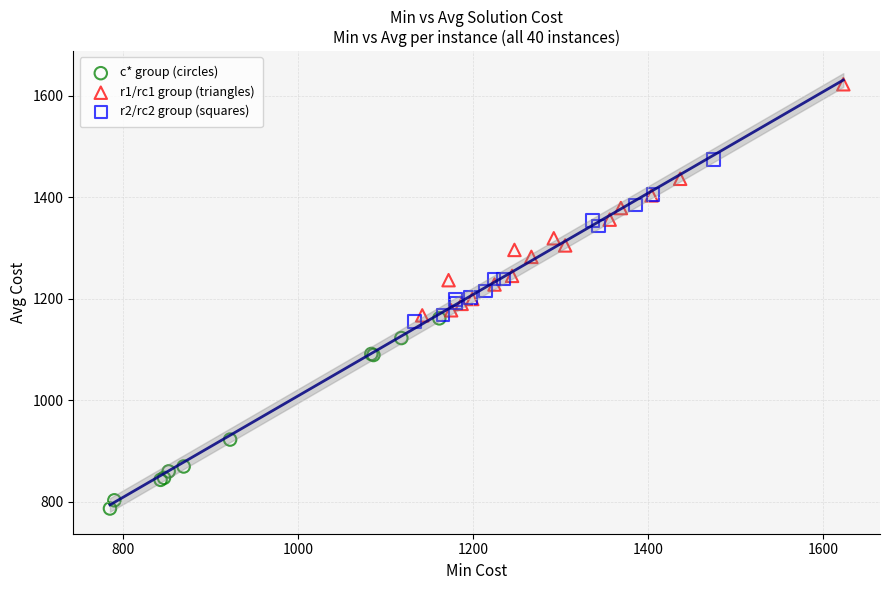

Which series reaches the maximum Y coordinate?

r1/rc1 group (triangles)